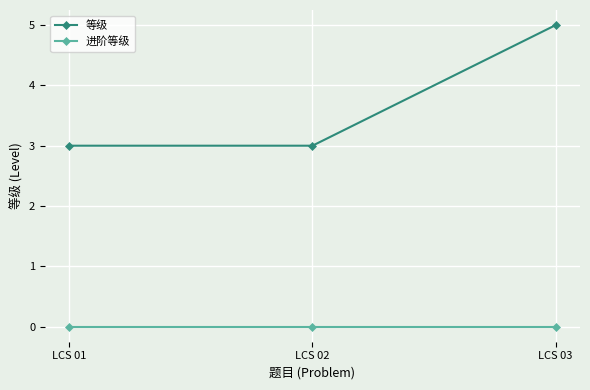

List the series in order of their peak value, lowest first.

进阶等级, 等级